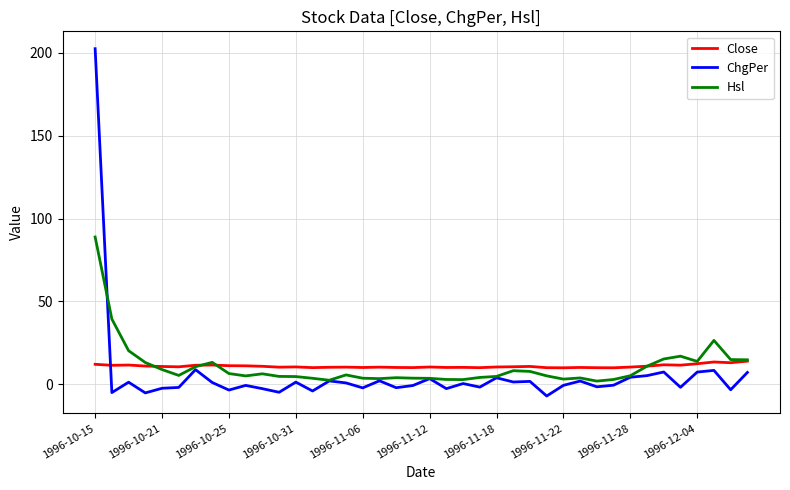

What is the lowest value of the ChgPer series?

-7.0